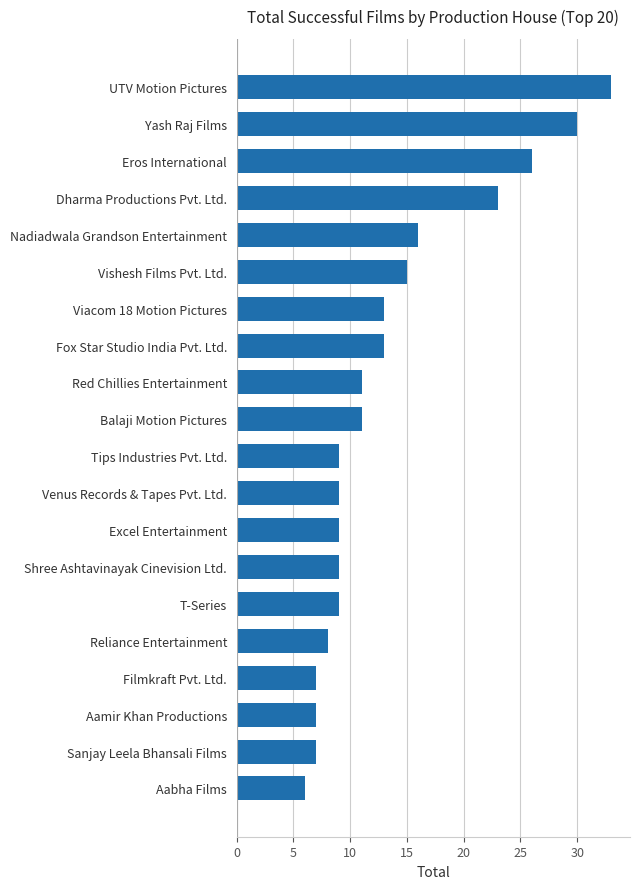

What is the difference between the values at Aamir Khan Productions and Nadiadwala Grandson Entertainment?

9